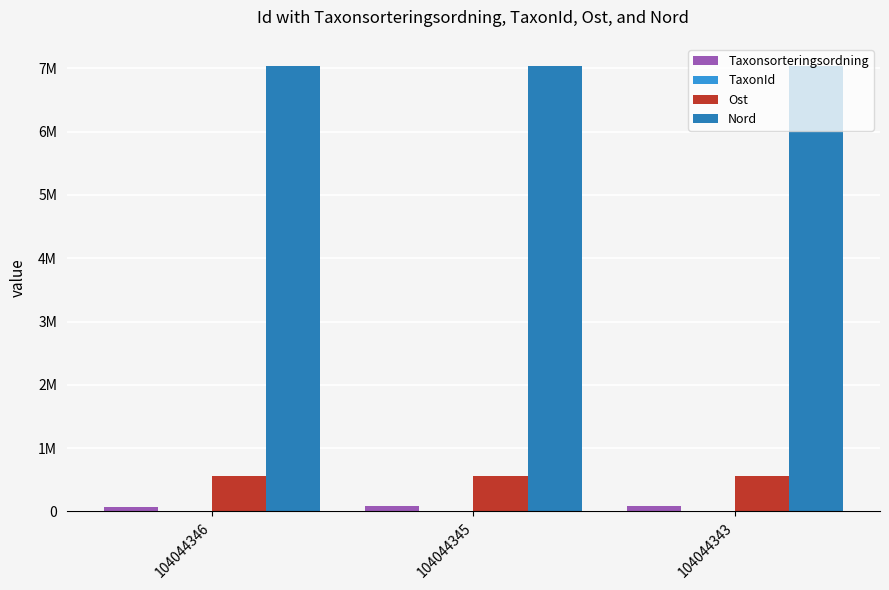

At 104044343, list the series in order from smallest to largest.

TaxonId, Taxonsorteringsordning, Ost, Nord